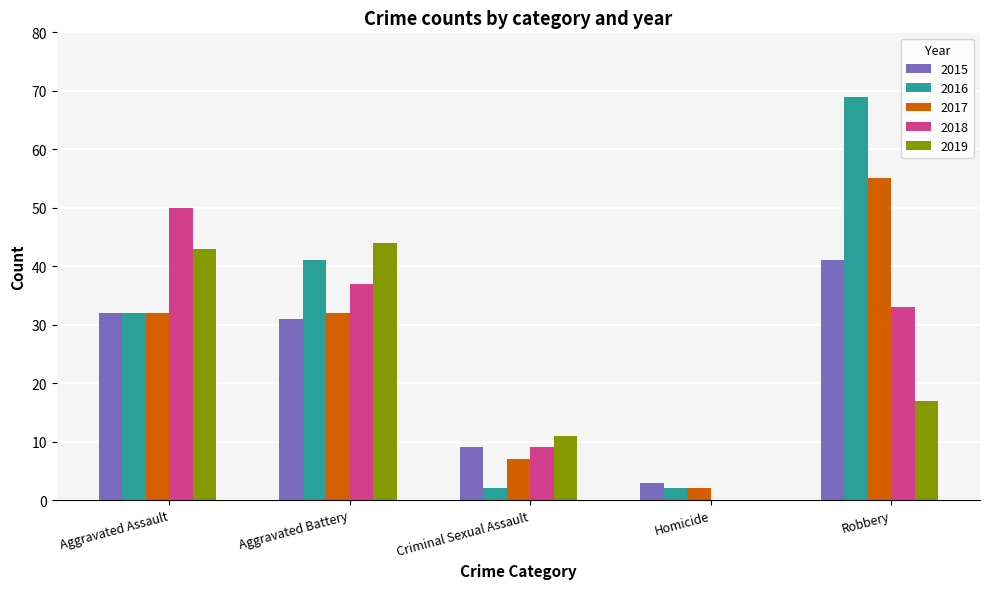

At which category does the chart reach its peak across all series?

Robbery